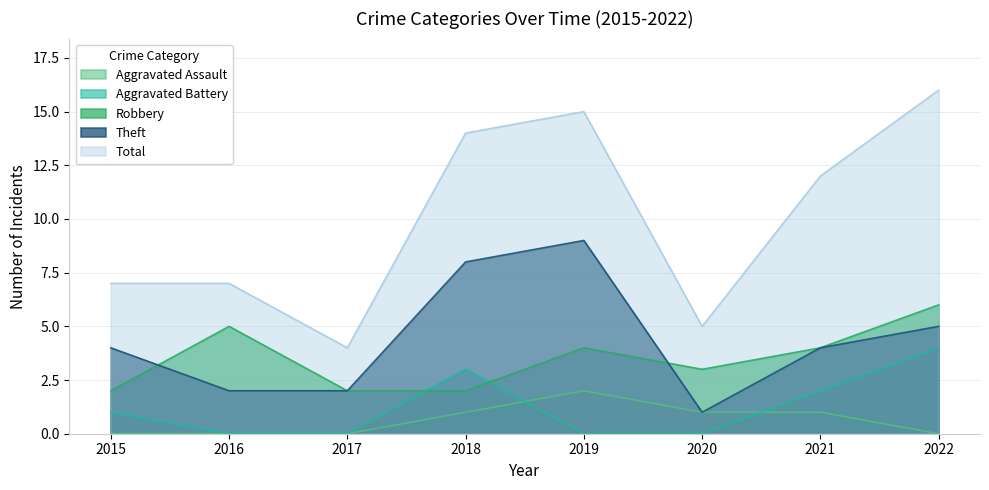

What is the difference between the highest and lowest values at 2015?

7